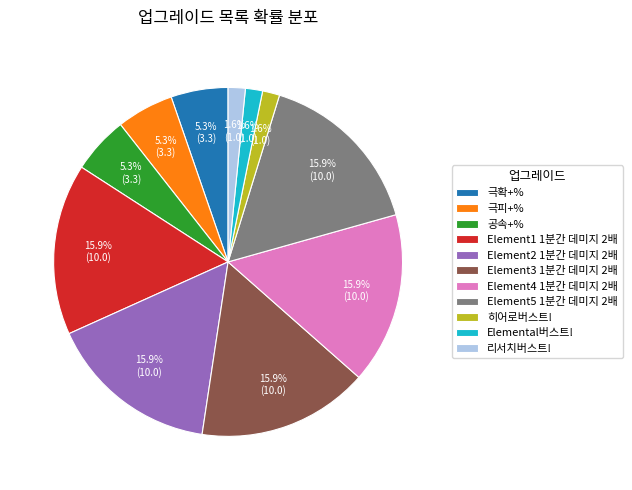

Combined, do Element1 1분간 데미지 2배 and Element3 1분간 데미지 2배 account for over 50%?

No